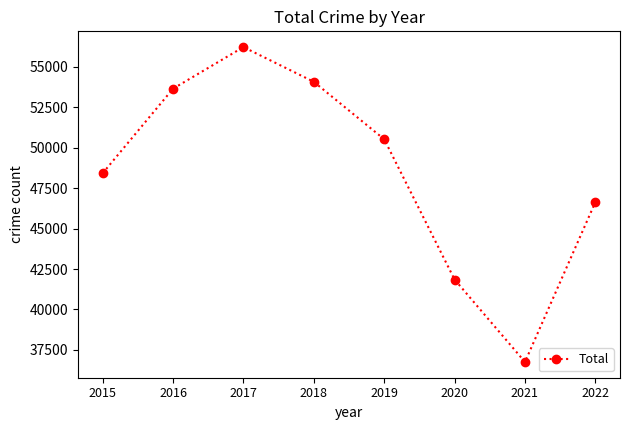

True or false: the data has more than 1 interior local peaks.

False